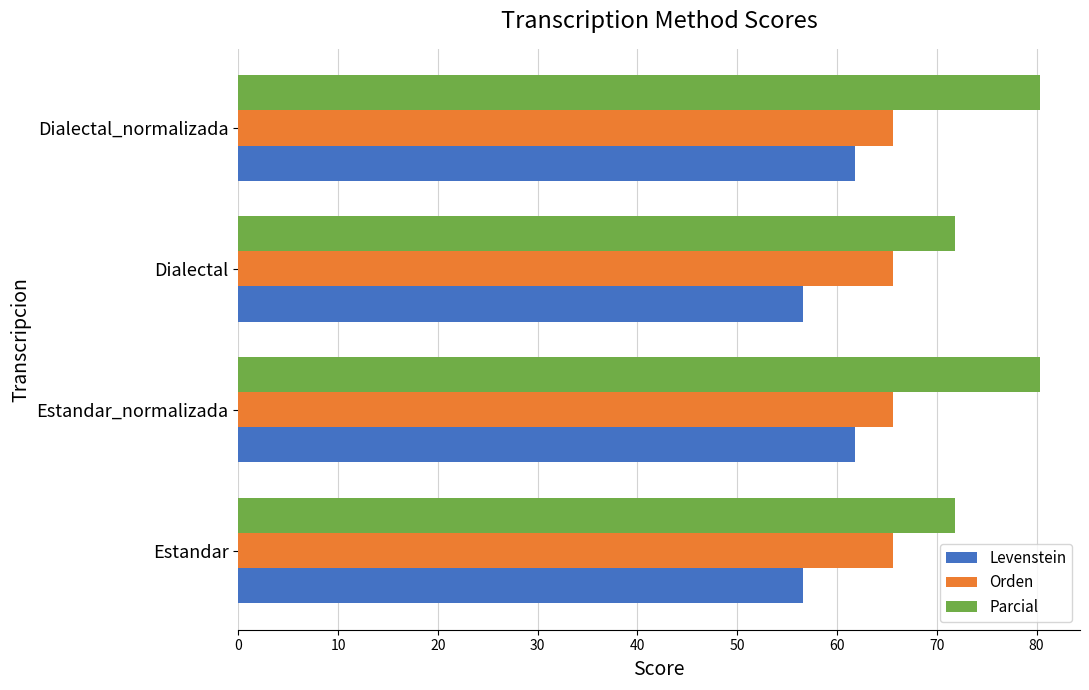

What is the approximate value of Parcial at Dialectal?

71.9